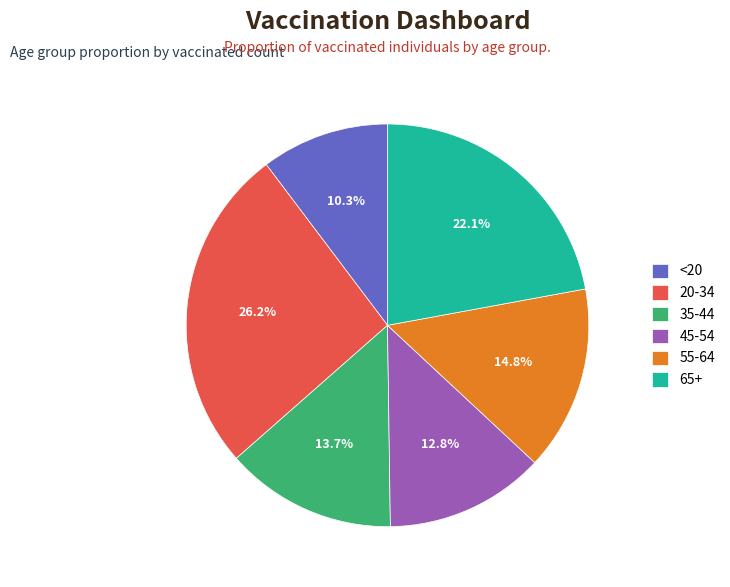

To the nearest percent, what portion does <20 represent?

10%